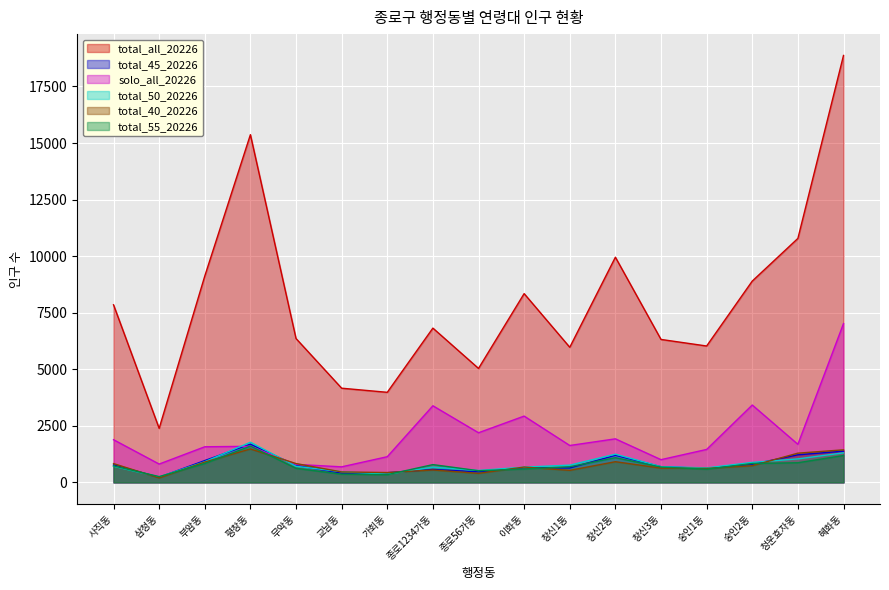

At which category does total_45_20226 reach its first local peak?

평창동